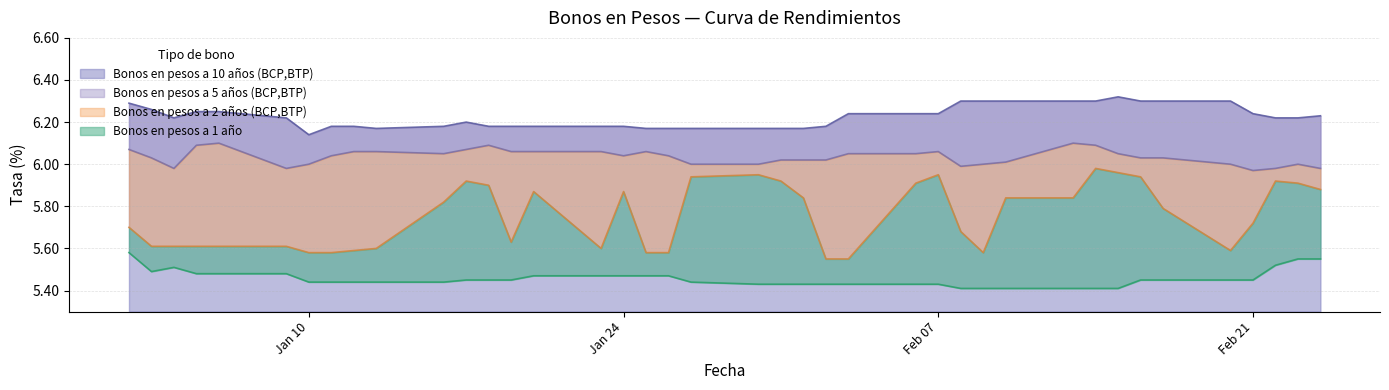

What is the label of the 32nd point from the left?

14-02-2006